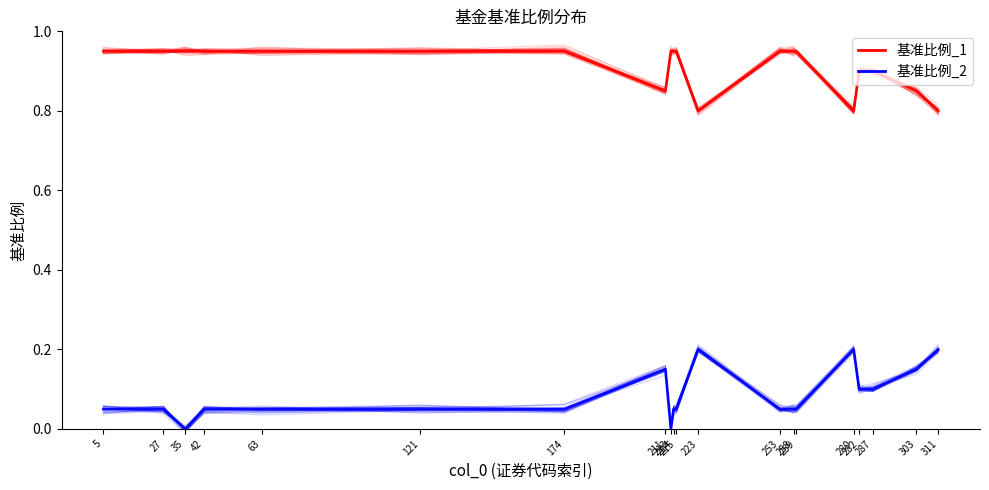

At which category does 基准比例_1 reach its first local peak?

42